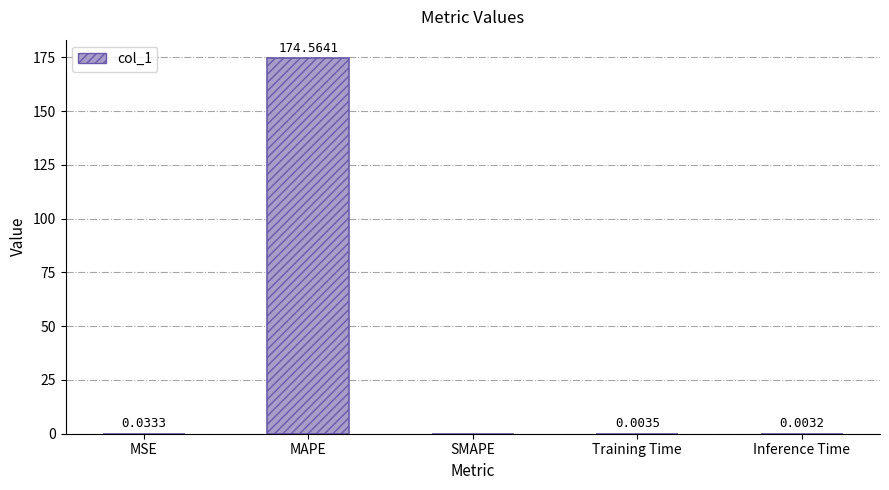

Which label corresponds to the largest value in the chart?

MAPE